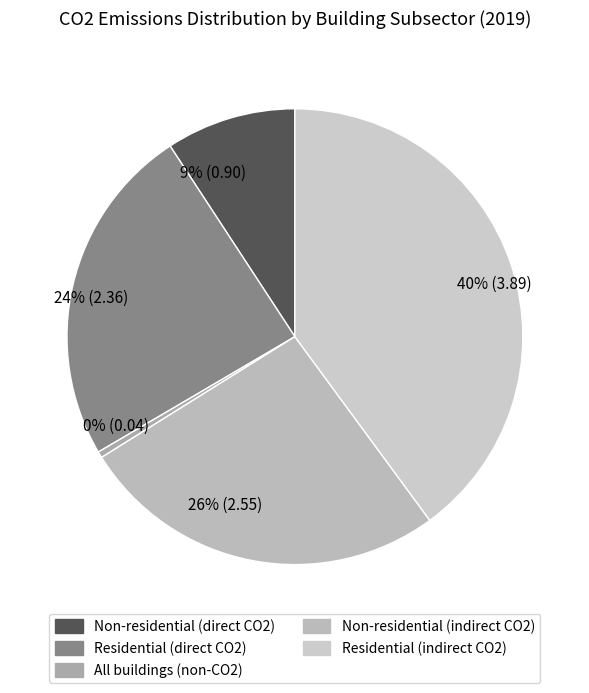

What percentage is the 24% (2.36) slice, to the nearest percent?

24%